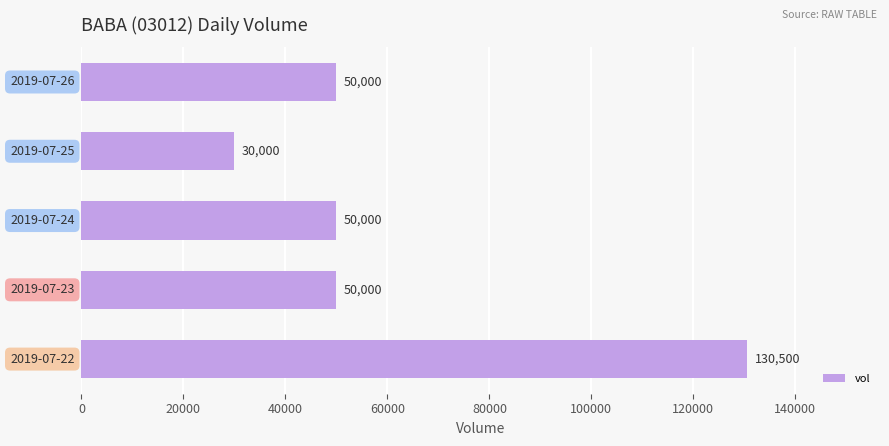

How many bars are there in total?

5